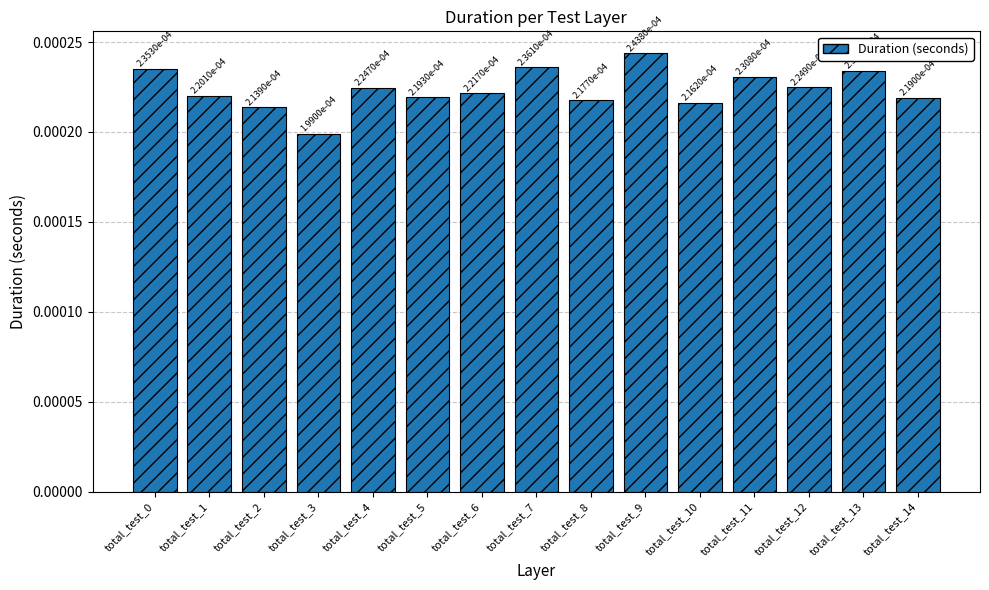

Is it true that the value at total_test_12 is 0.0?

True